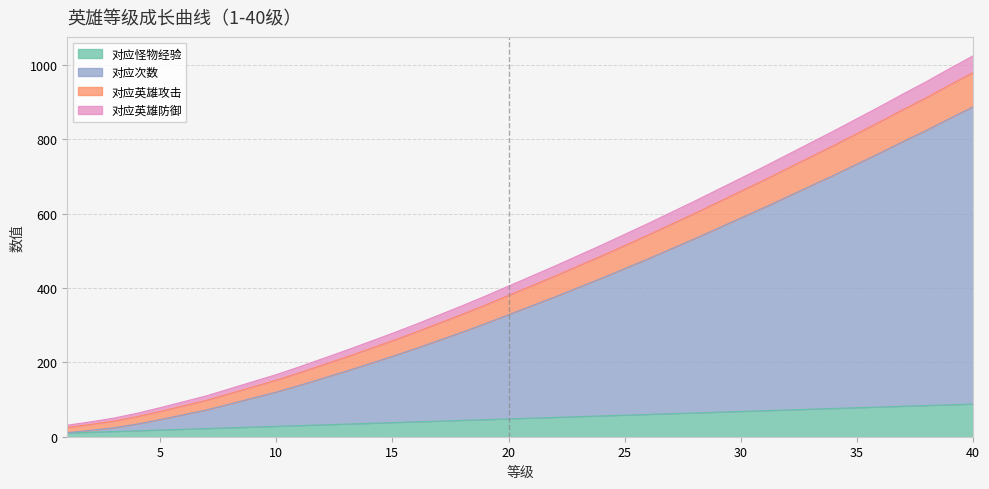

What is the value of the 对应怪物经验 point at the 30th from the left?

68